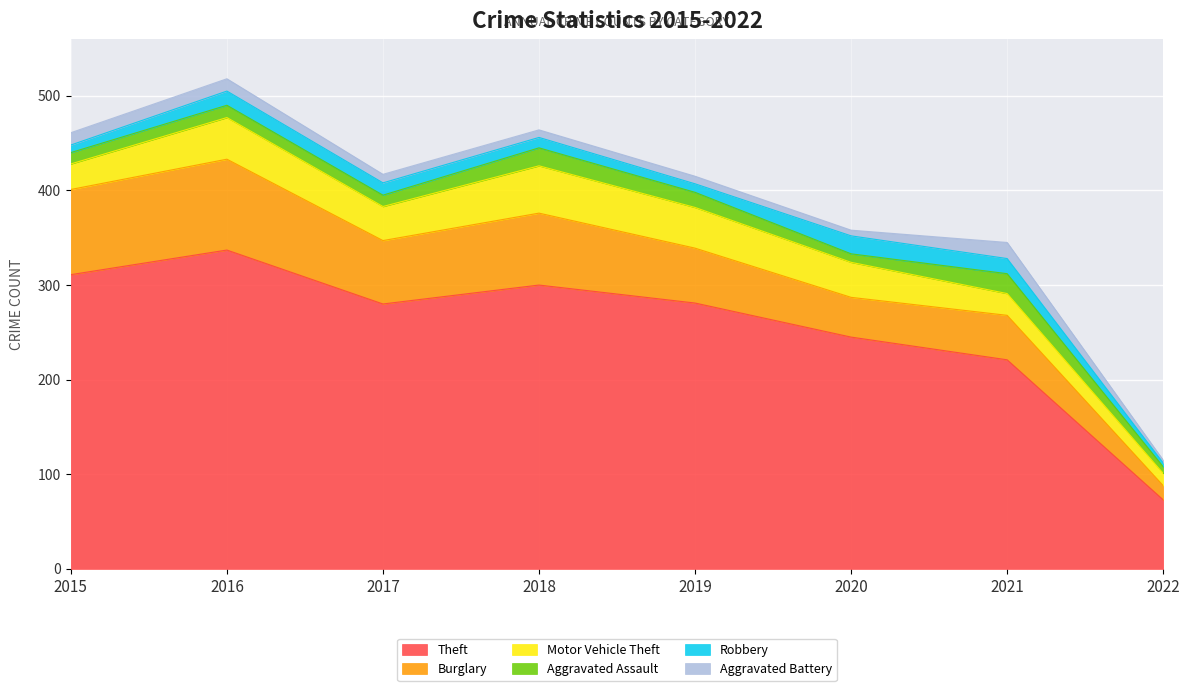

Reading left to right, transcribe all the data shown in this chart.

Theft: 311	337	280	300	281	245	221	73
Burglary: 90	96	67	76	58	42	47	15
Motor Vehicle Theft: 27	44	36	50	43	37	23	13
Aggravated Assault: 12	13	12	19	16	9	21	7
Robbery: 8	15	13	11	9	19	16	4
Aggravated Battery: 13	13	9	8	8	6	17	3